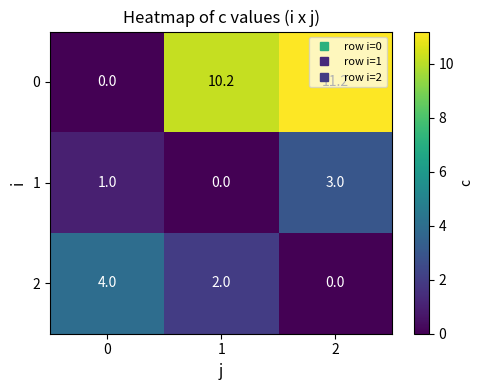

What is the sum of the 2 values at 0 and 2?

4.0